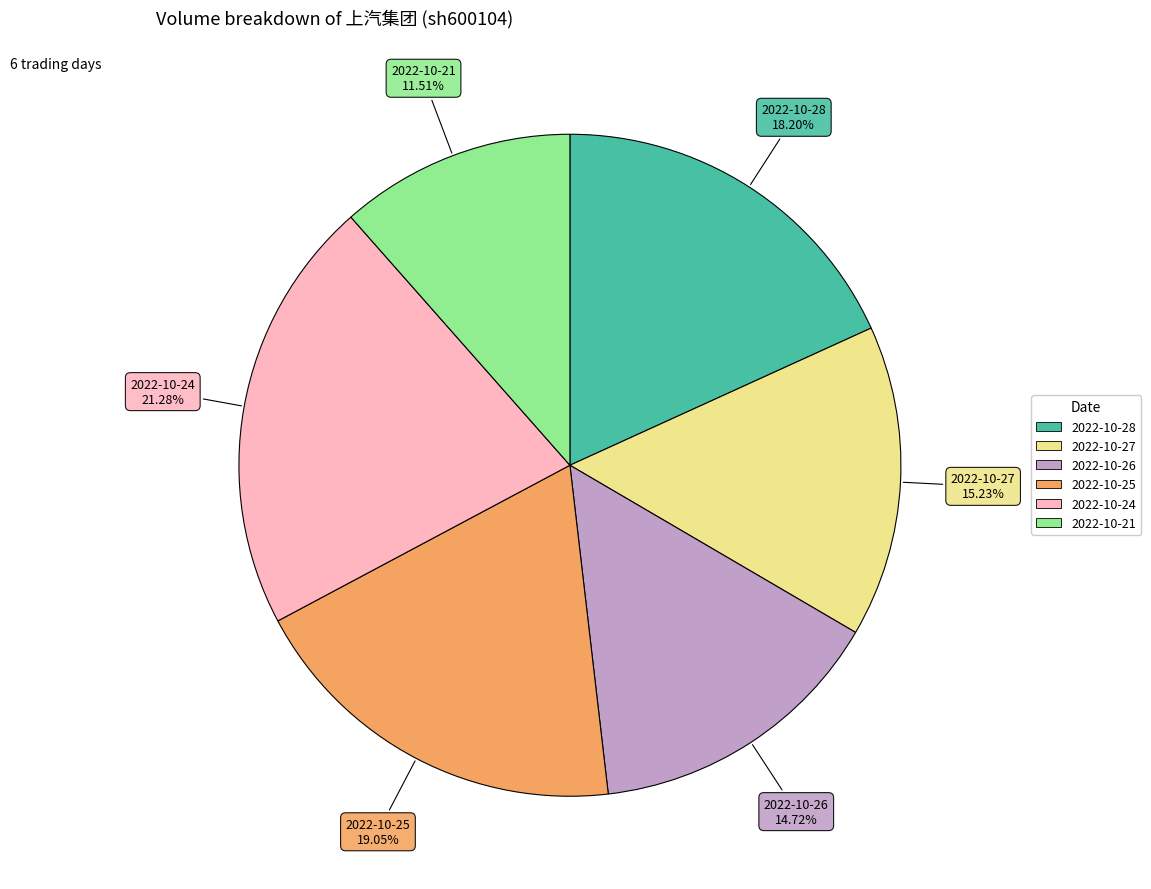

To the nearest percent, what is the combined percentage of 2022-10-24 and 2022-10-26?

36%